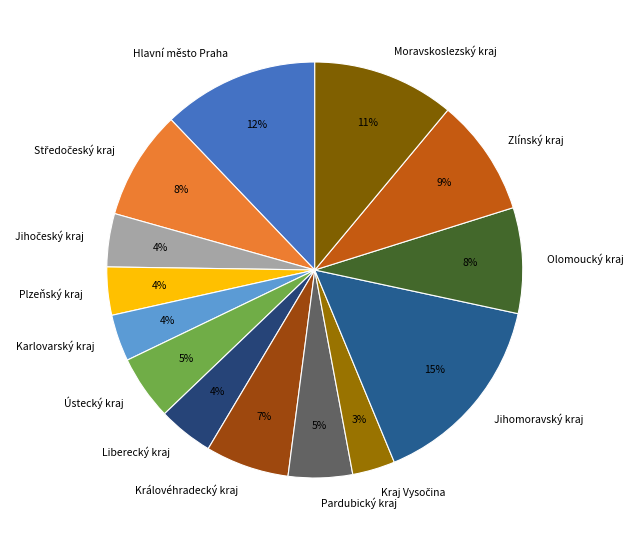

Between Jihomoravský kraj and Moravskoslezský kraj, which is larger?

Jihomoravský kraj